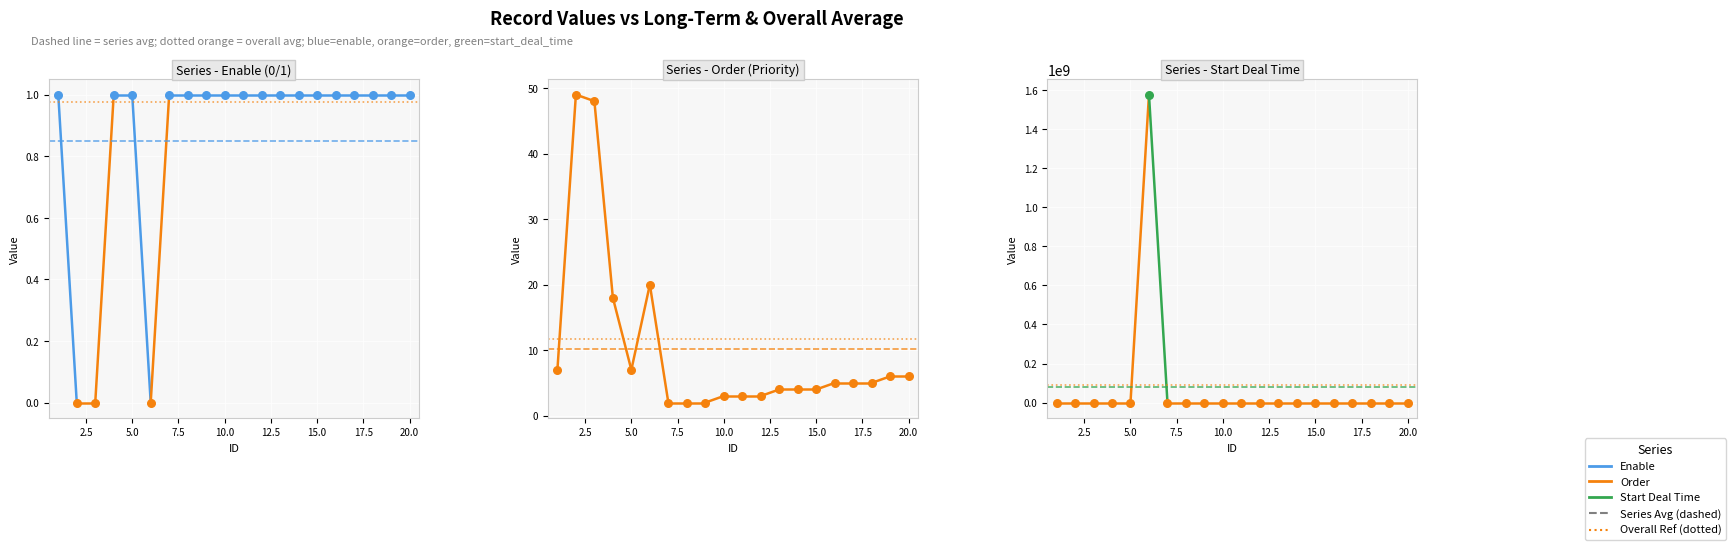

Is the value of enable at 9 greater than the value of order at 3?

No